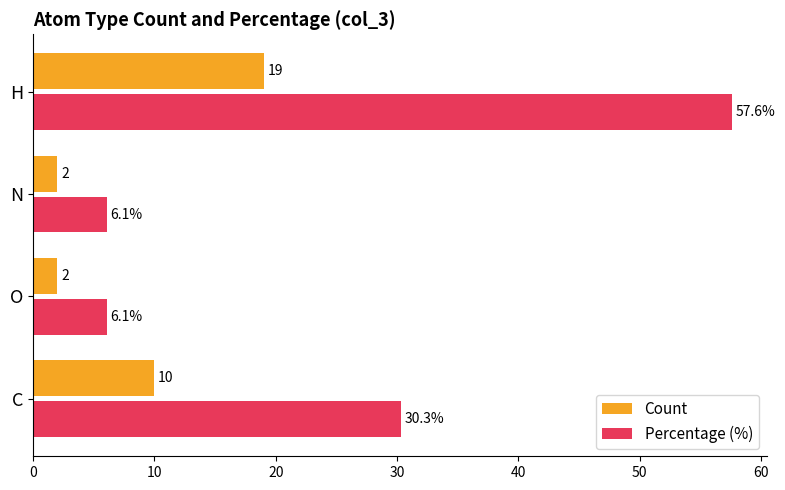

Rank the series by their maximum value, from lowest to highest.

Count, Percentage (%)